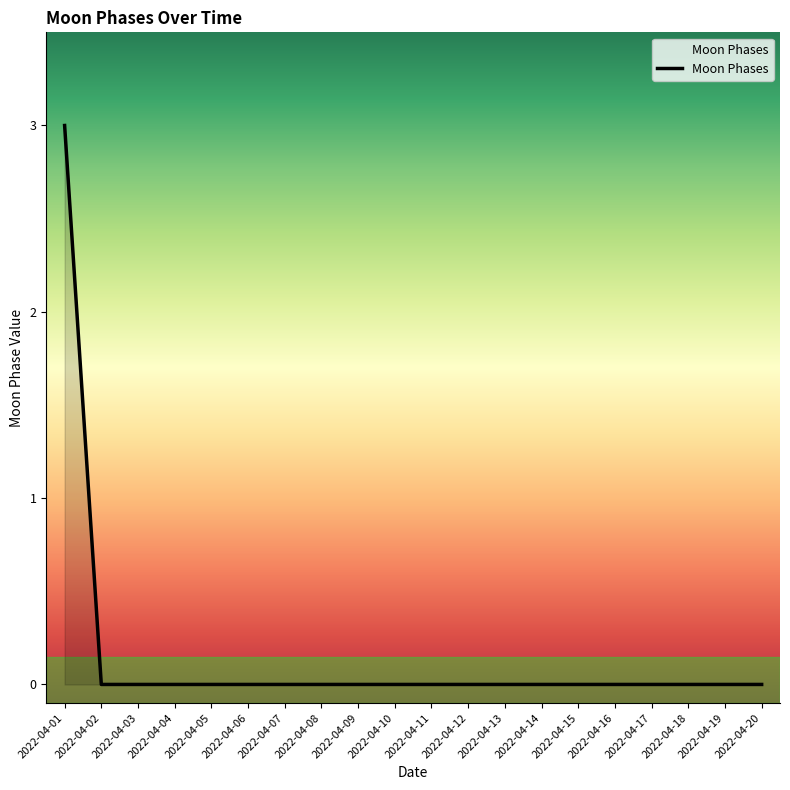

Between 2022-04-01 and 2022-04-05, which is larger?

2022-04-01